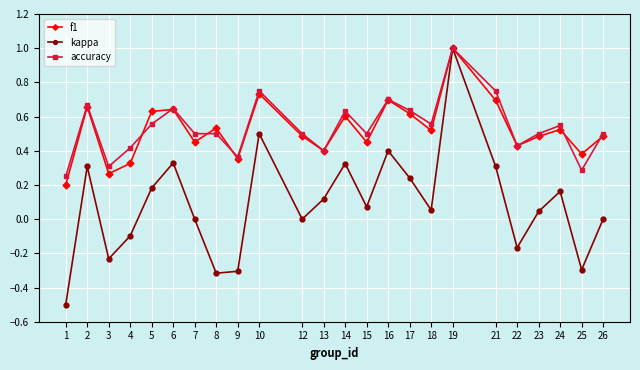

Where is the first local maximum for kappa?

2